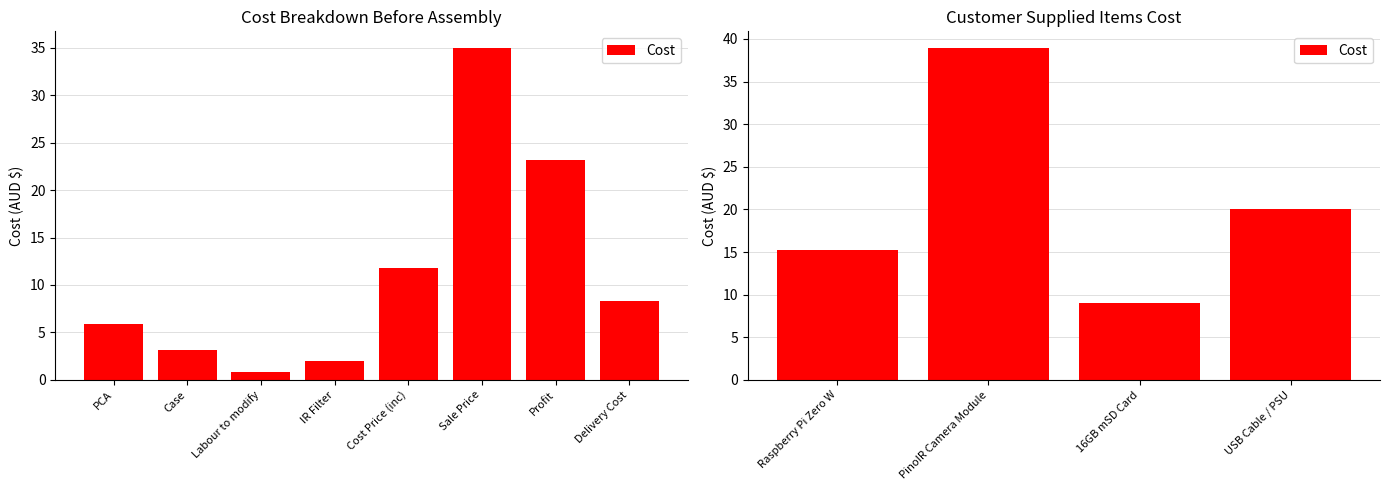

What is the sum of all values?

83.2